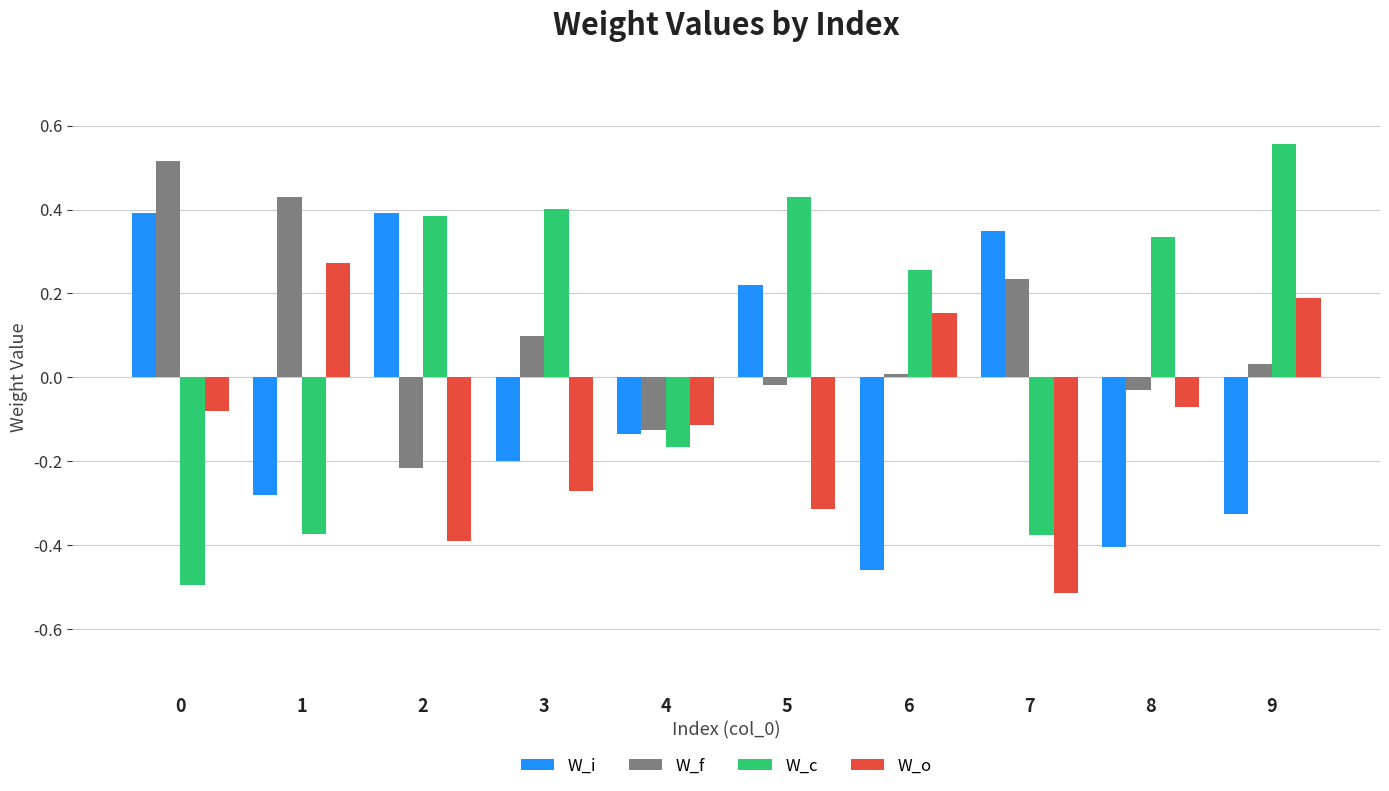

What is the difference between the second highest and minimum values in the W_c series?

0.9